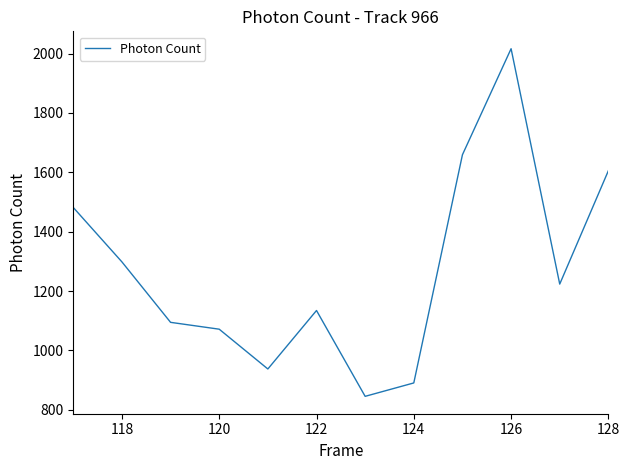

What is the difference between the maximum and minimum values?

1170.7